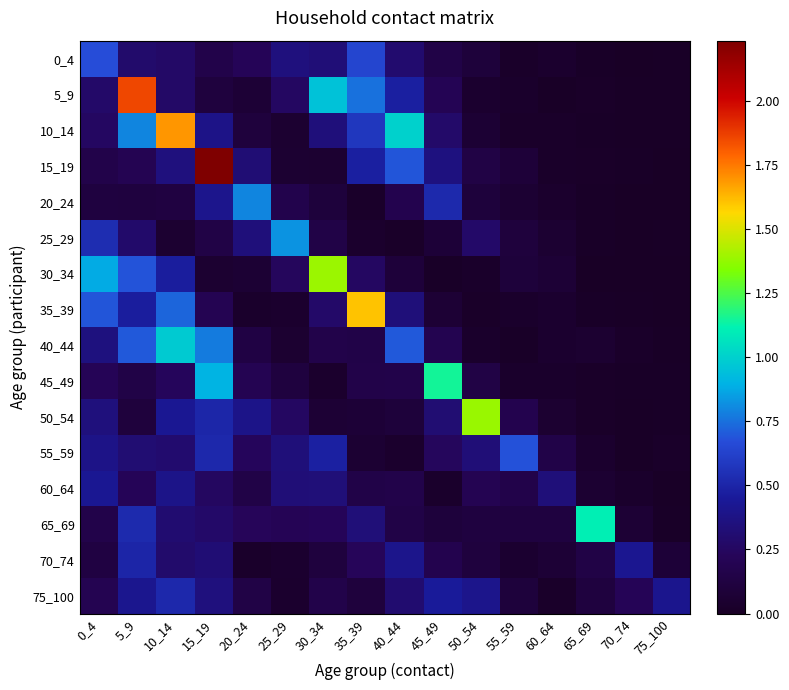

What is the maximum value shown in the chart?

2.2